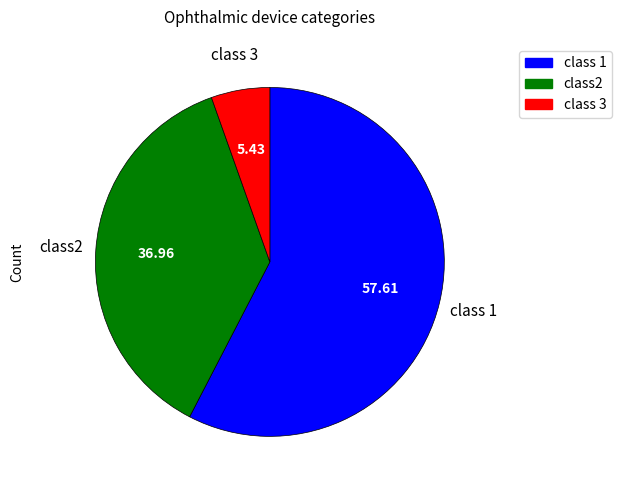

Does any single category account for the majority?

Yes